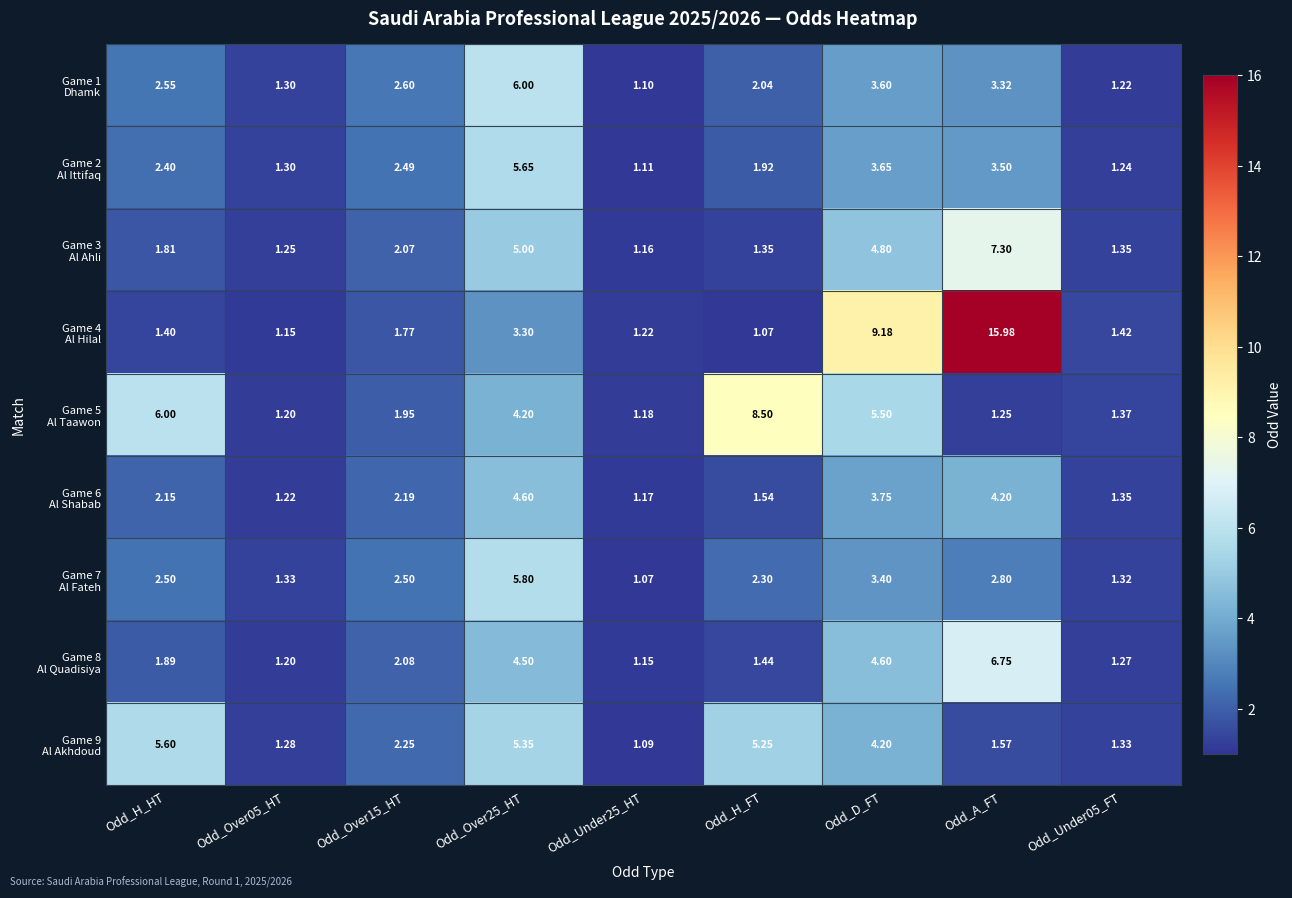

Count the number of categories in the chart.

9